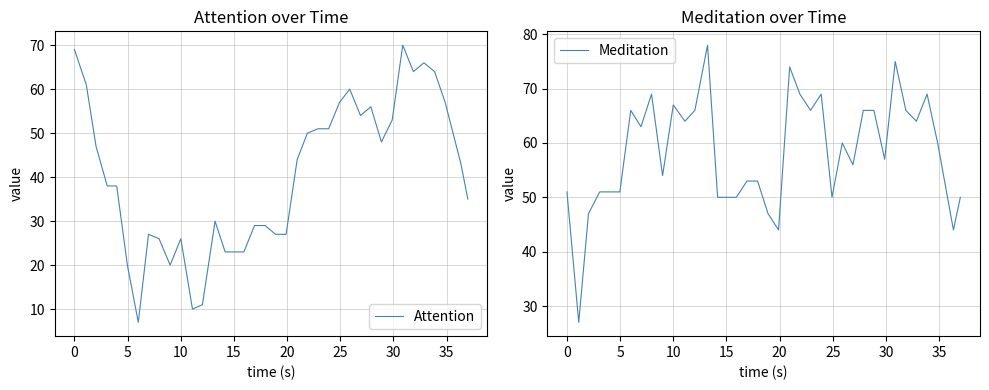

What is the label of the 3rd point from the right?

35